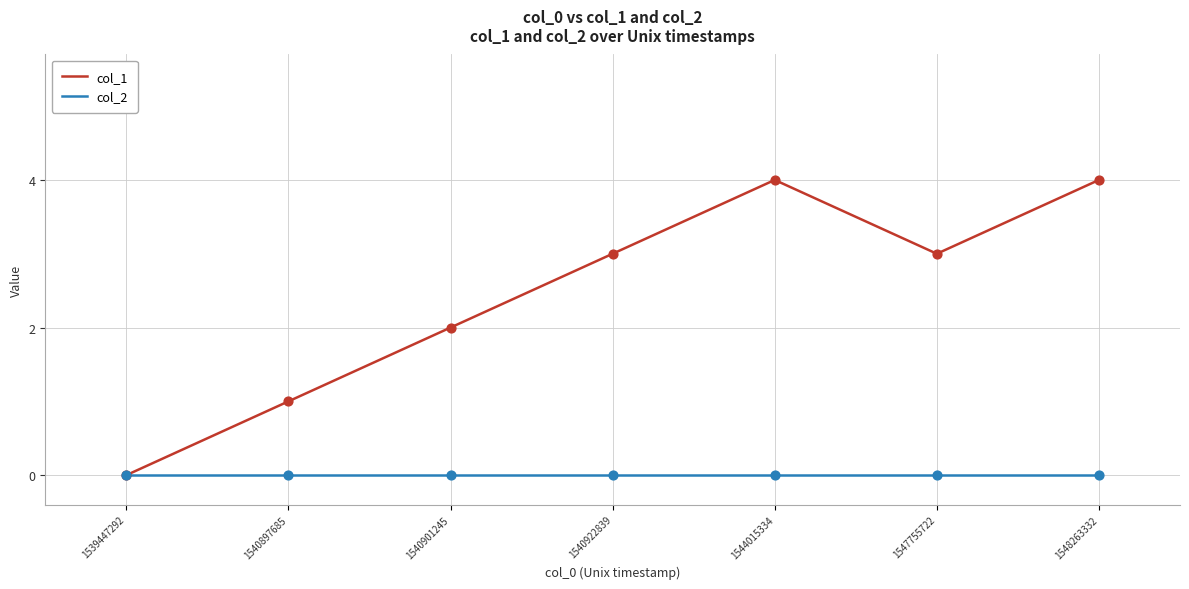

Which series has the largest total across all categories?

col_1